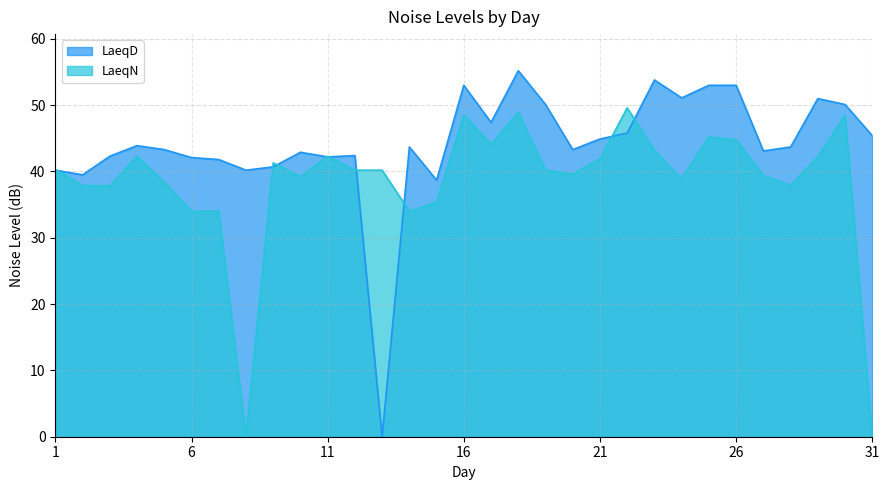

Reading left to right, list all the values displayed in this chart.

LaeqD: 1=40.2	2=39.5	3=42.3	4=43.9	5=43.3	6=42.1	7=41.8	8=40.2	9=40.7	10=42.9	11=42.2	12=42.4	13=0.0	14=43.7	15=38.7	16=53.0	17=47.4	18=55.2	19=50.1	20=43.3	21=44.9	22=45.8	23=53.8	24=51.1	25=53.0	26=53.0	27=43.1	28=43.7	29=51.0	30=50.1	31=45.4
LaeqN: 1=40.3	2=37.9	3=37.8	4=42.3	5=38.4	6=34.0	7=34.0	8=0.0	9=41.3	10=39.2	11=42.3	12=40.2	13=40.2	14=34.0	15=35.4	16=48.5	17=44.1	18=48.9	19=40.2	20=39.6	21=41.9	22=49.6	23=43.2	24=38.9	25=45.2	26=44.8	27=39.4	28=37.9	29=42.2	30=48.5	31=0.0